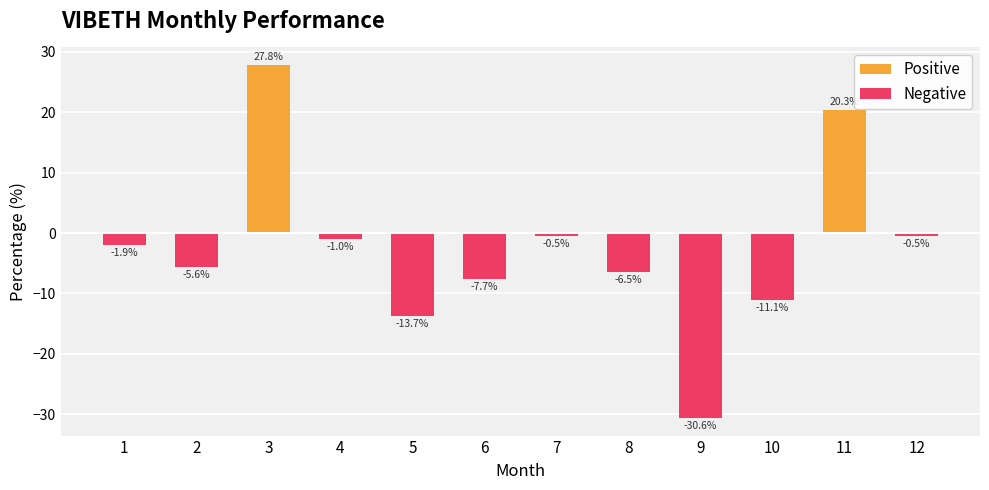

What is the difference between the highest and lowest values at 5?

13.7